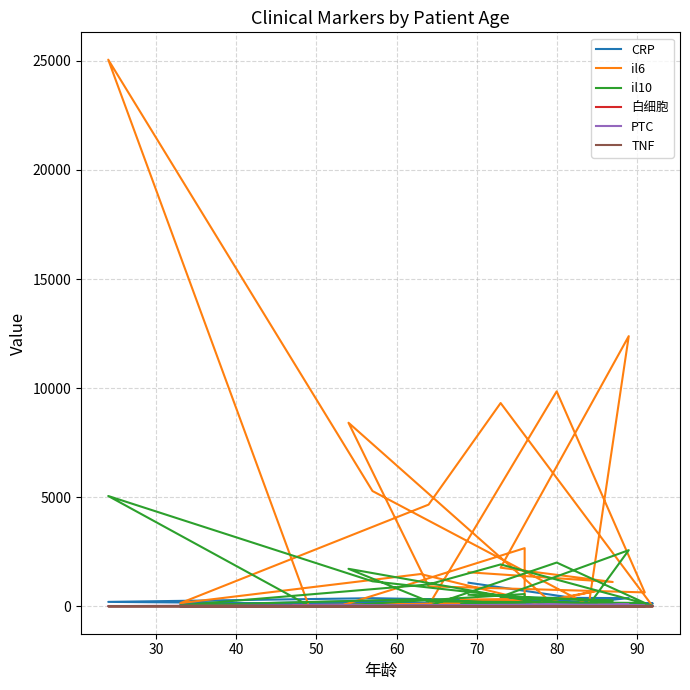

What is the sum of all PTC values?

722.6